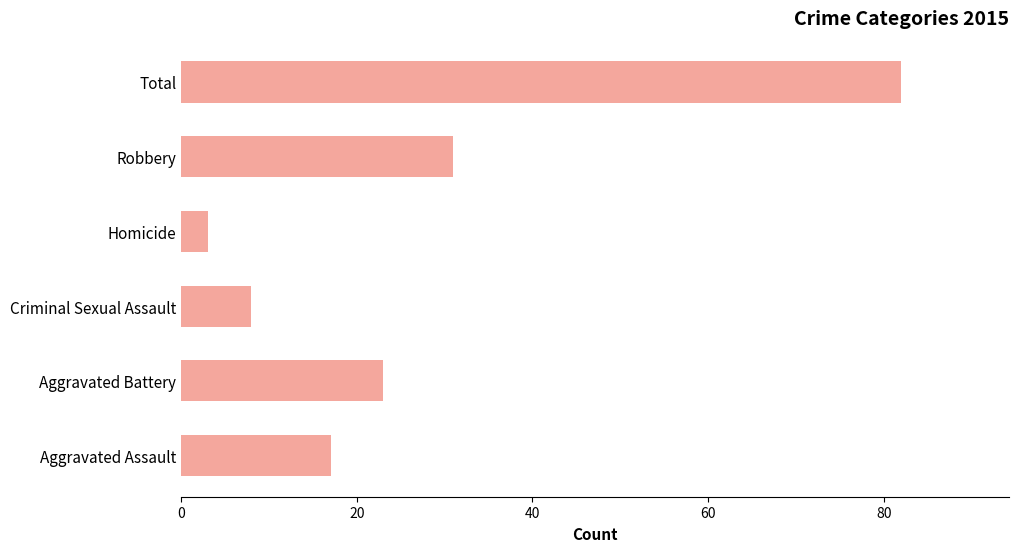

Does the chart contain stacked bars?

No